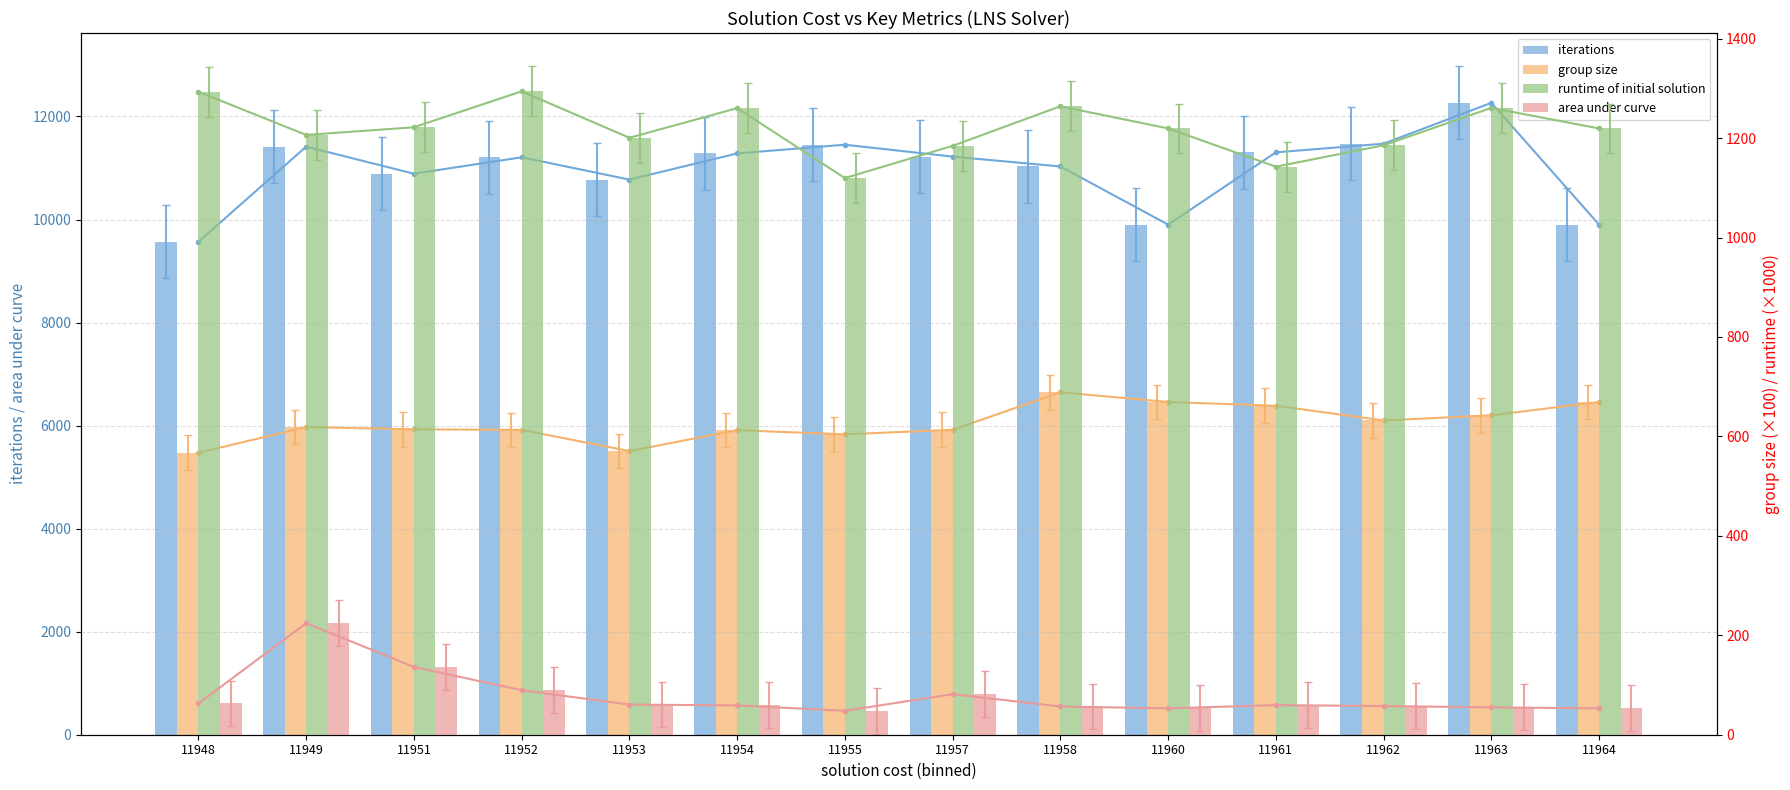

Reading right to left, what are all the values shown in this chart?

iterations: 11964=9901.0	11963=12265.0	11962=11472.0	11961=11304.0	11960=9901.0	11958=11030.0	11957=11221.0	11955=11452.0	11954=11283.0	11953=10775.0	11952=11208.0	11951=10889.0	11949=11415.0	11948=9568.0
group size: 11964=6458.4	11963=6199.7	11962=6099.8	11961=6385.1	11960=6458.4	11958=6646.6	11957=5918.6	11955=5830.6	11954=5910.9	11953=5505.5	11952=5916.3	11951=5927.8	11949=5971.2	11948=5473.6
runtime of initial solution: 11964=1219.4	11963=1260.6	11962=1185.5	11961=1142.4	11960=1219.4	11958=1263.9	11957=1184.4	11955=1119.5	11954=1260.1	11953=1200.5	11952=1294.0	11951=1221.7	11949=1206.3	11948=1293.0
area under curve: 11964=53.0	11963=55.0	11962=57.7	11961=59.5	11960=53.0	11958=56.8	11957=81.6	11955=48.1	11954=59.0	11953=60.6	11952=89.5	11951=136.2	11949=224.3	11948=62.9